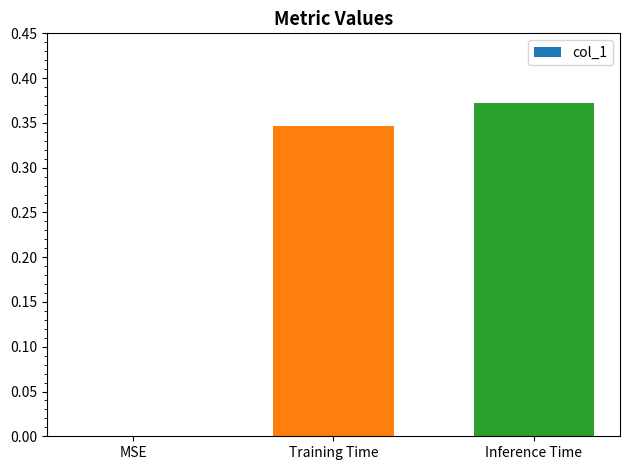

What is the sum of all values?

0.7